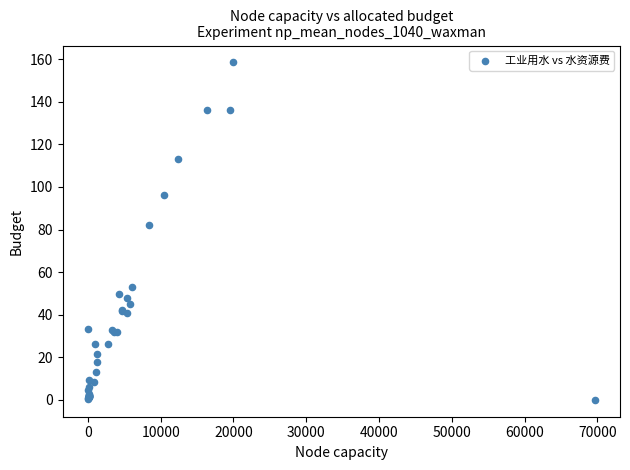

What Y value in the scatter plot is closest to 79?

82.2